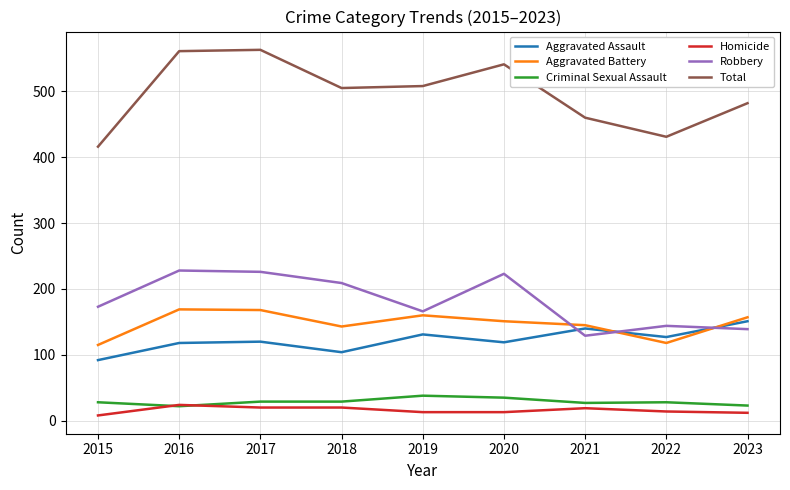

What is the difference between the second highest and second lowest values in the Aggravated Battery series?

50